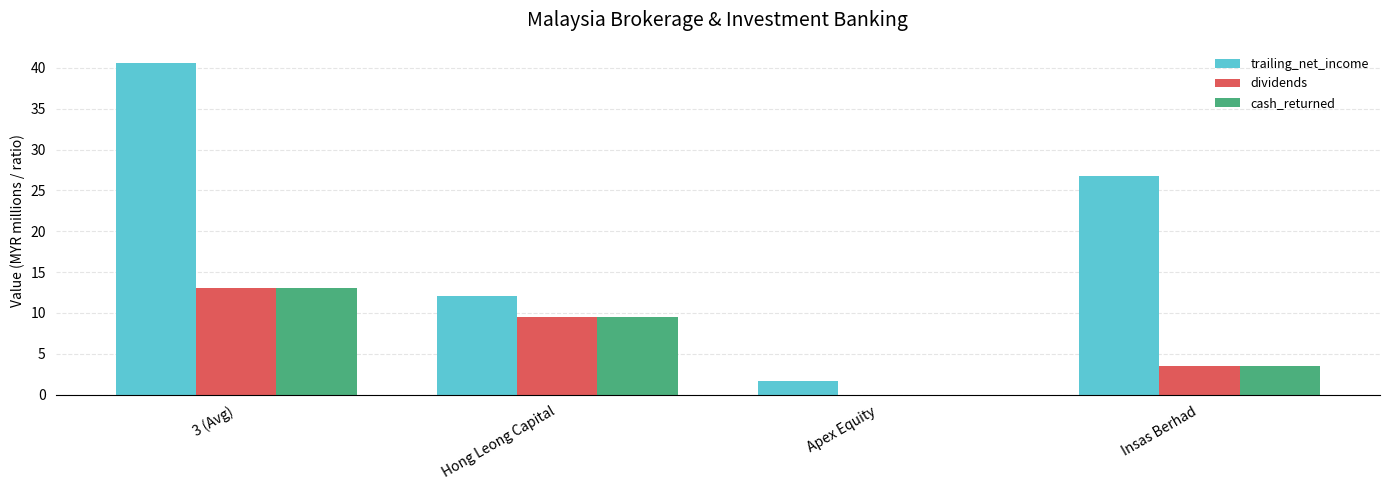

Is the value of trailing_net_income at Hong Leong Capital greater than the value of dividends at Hong Leong Capital?

Yes